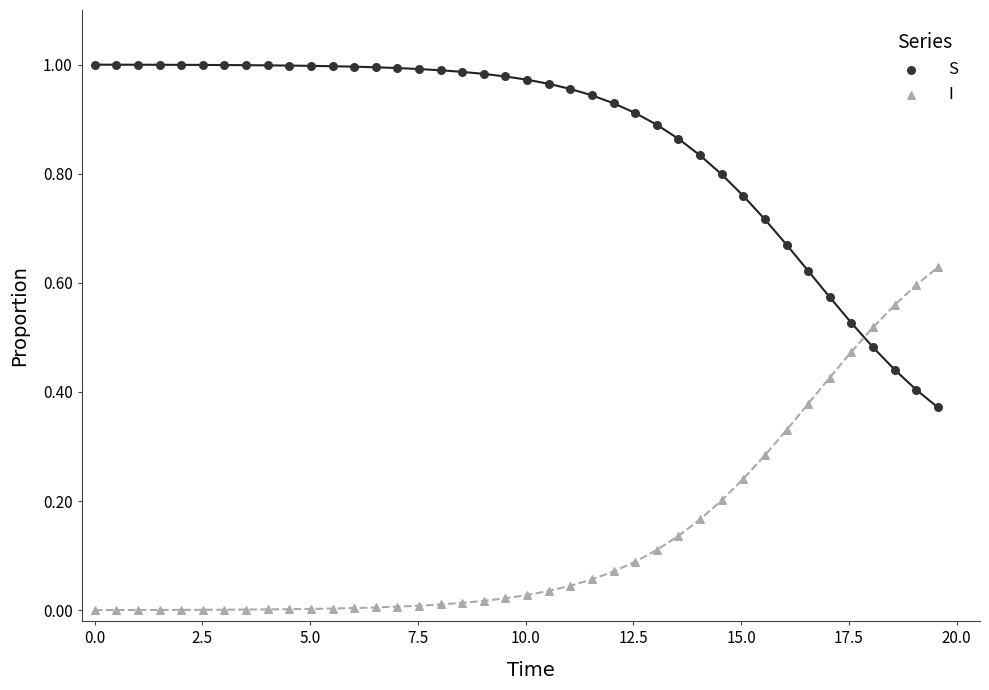

What are all the series names shown in the legend?

S, I